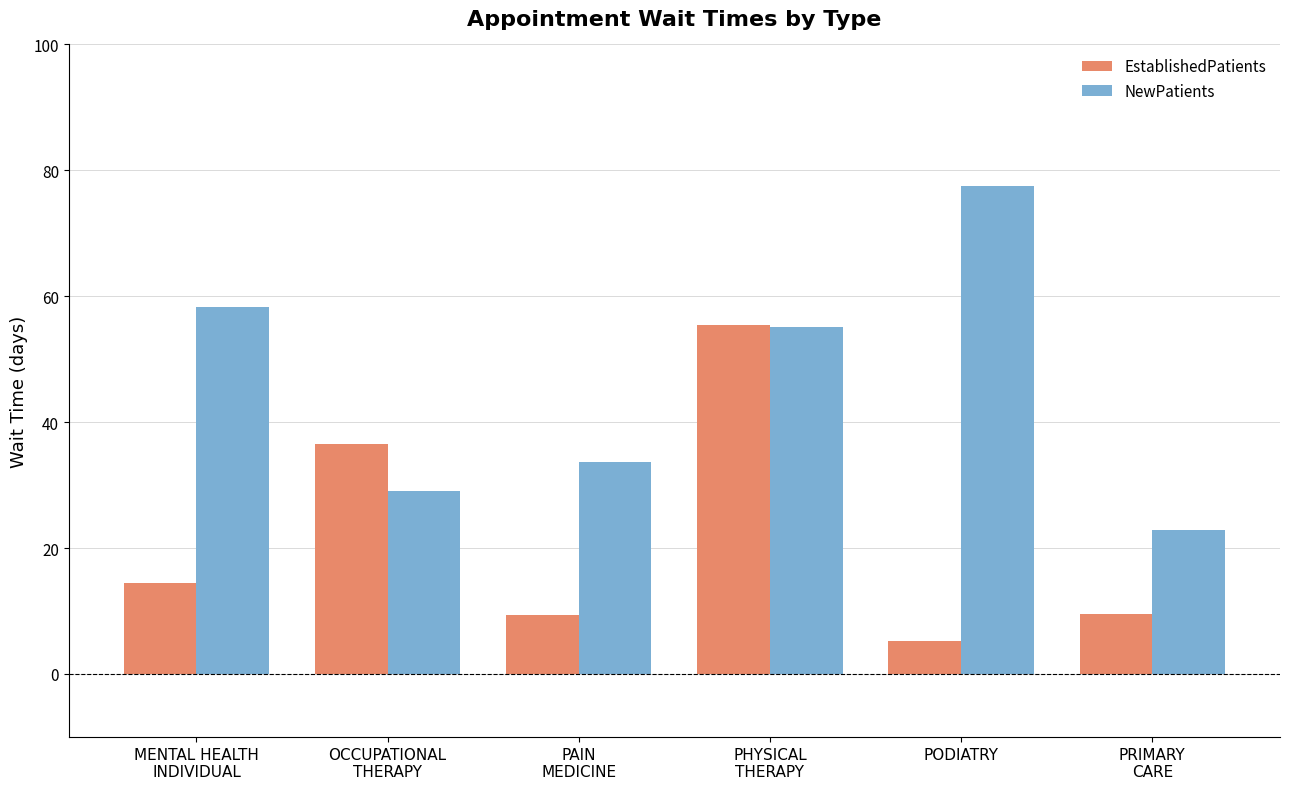

Rank the series at PODIATRY from lowest to highest value.

EstablishedPatients, NewPatients